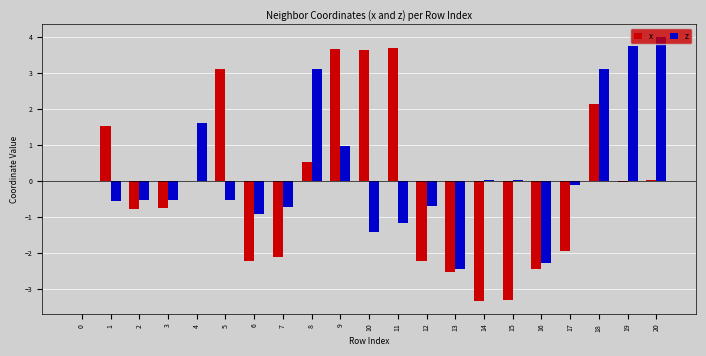

How many data points does each series have?

21